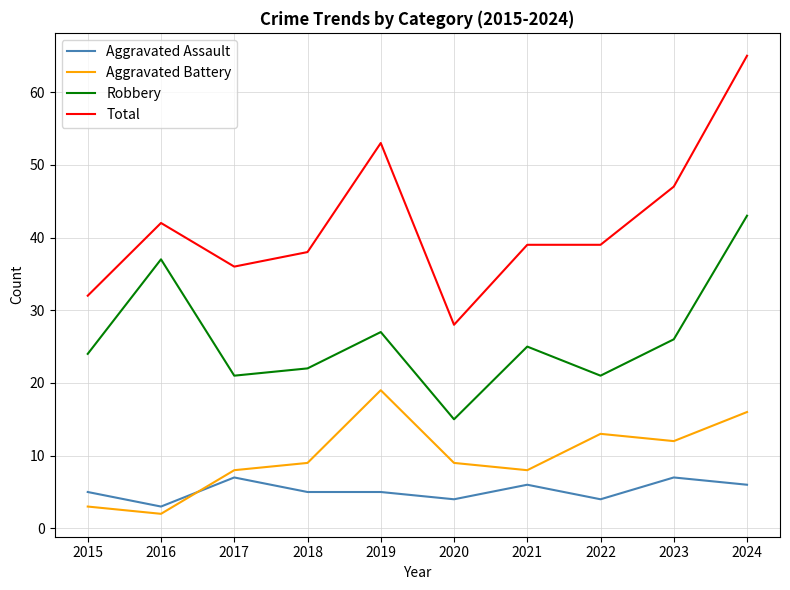

Rank the series by their maximum value, from lowest to highest.

Aggravated Assault, Aggravated Battery, Robbery, Total